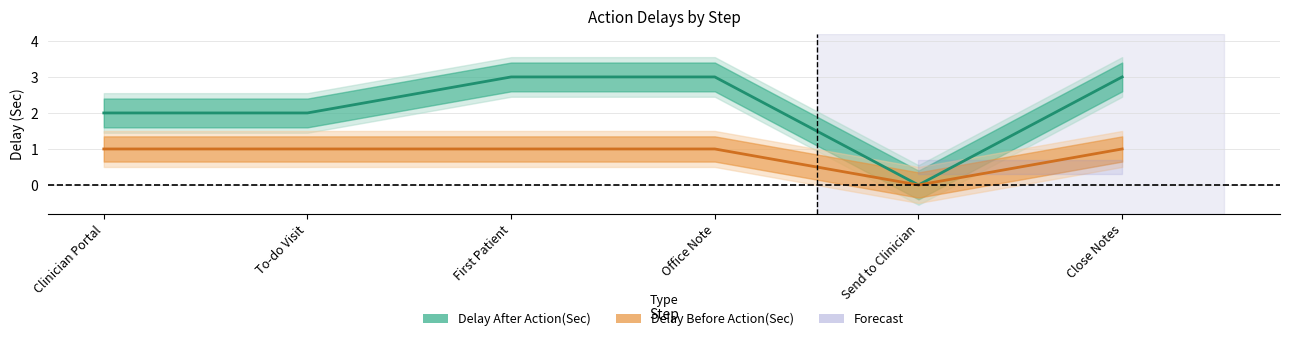

Is this an area chart (filled region under the line)?

No